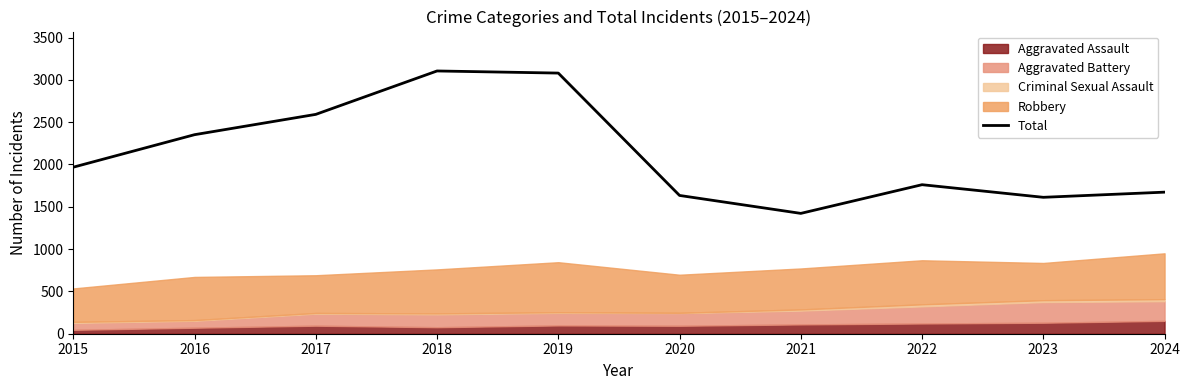

What is the minimum value shown in the chart?

1422